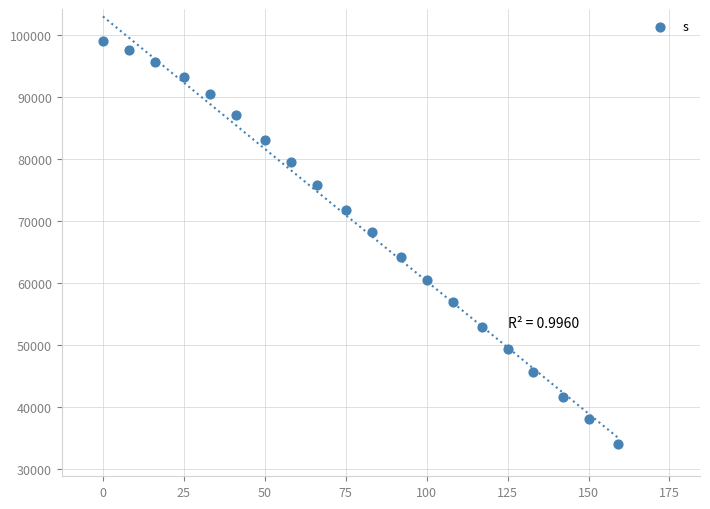

What is the range of Y values (max minus min)?

65025